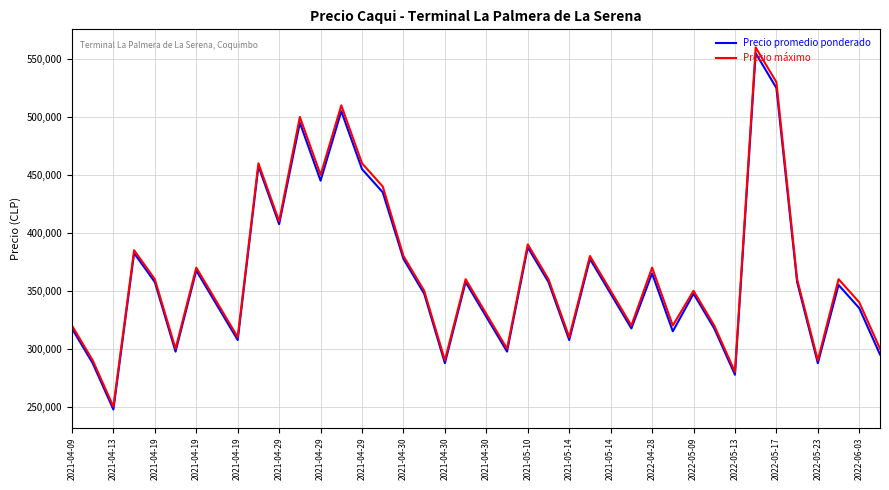

Reading left to right, transcribe all the data shown in this chart.

Precio promedio ponderado: 317500	287500	247500	382500	357500	297500	367500	337500	307500	457500	407500	495000	445000	505000	455000	435000	377500	347500	287500	357500	327500	297500	387500	357500	307500	377500	347500	317500	365000	315000	347500	317500	277500	555000	525000	357500	287500	355000	335000	295000
Precio máximo: 320000	290000	250000	385000	360000	300000	370000	340000	310000	460000	410000	500000	450000	510000	460000	440000	380000	350000	290000	360000	330000	300000	390000	360000	310000	380000	350000	320000	370000	320000	350000	320000	280000	560000	530000	360000	290000	360000	340000	300000